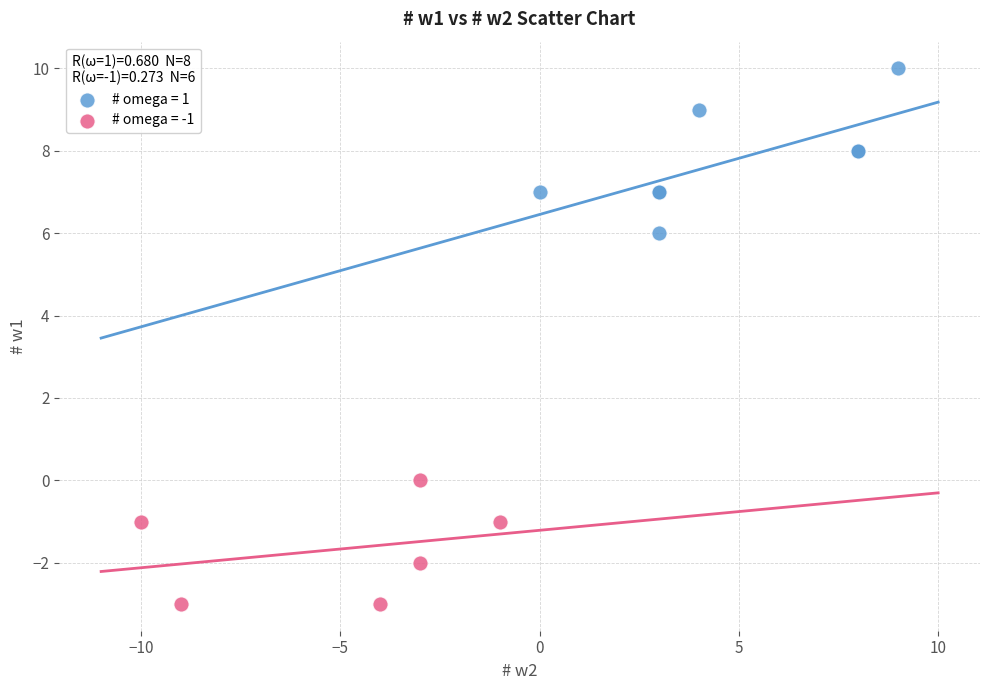

What are all the series names shown in the legend?

# omega = 1, # omega = -1